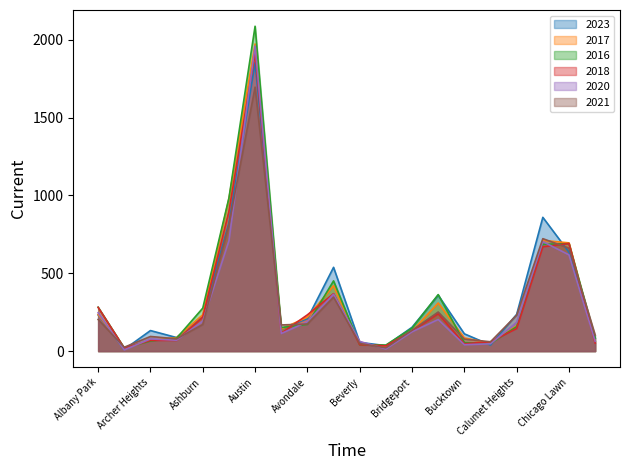

At how many categories does at least one series exceed 1533?

1